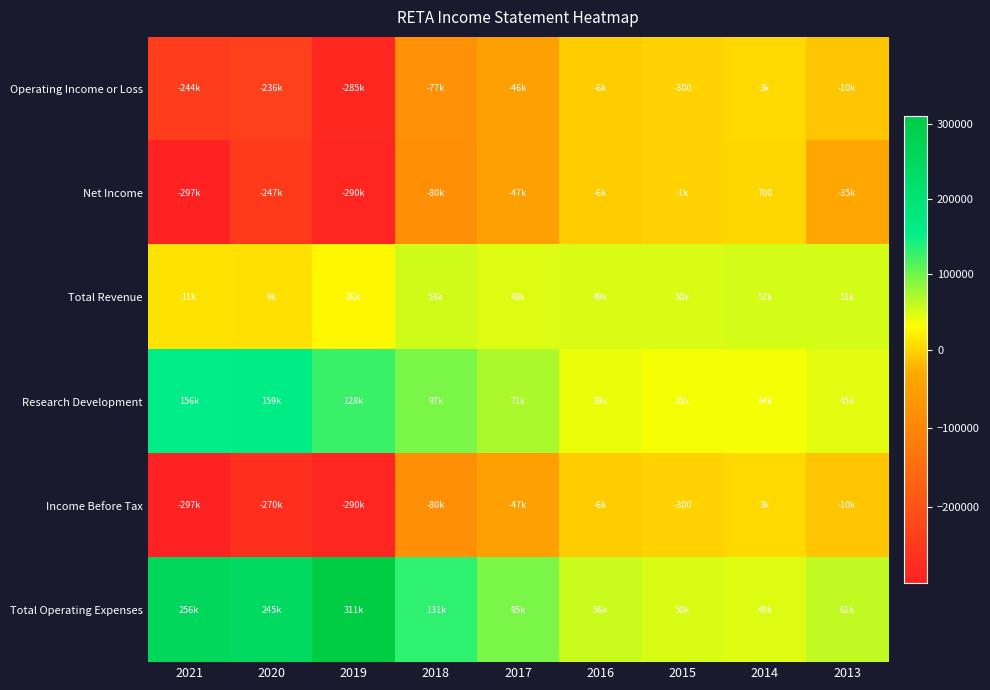

The value of Operating Income or Loss at 2015 is -89. True or false?

False